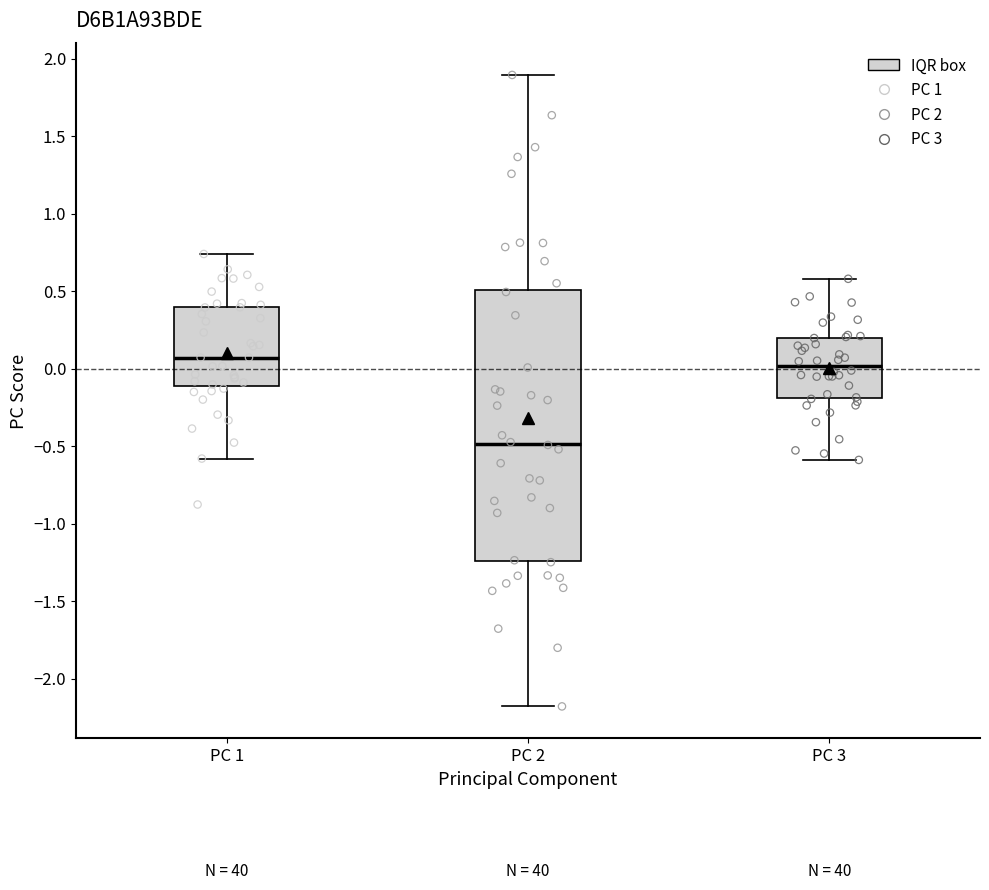

Where is the upper edge of the box for PC 3 on the y-axis? The values are not printed on the chart, so give them approximately, as read against the axis.

0.20